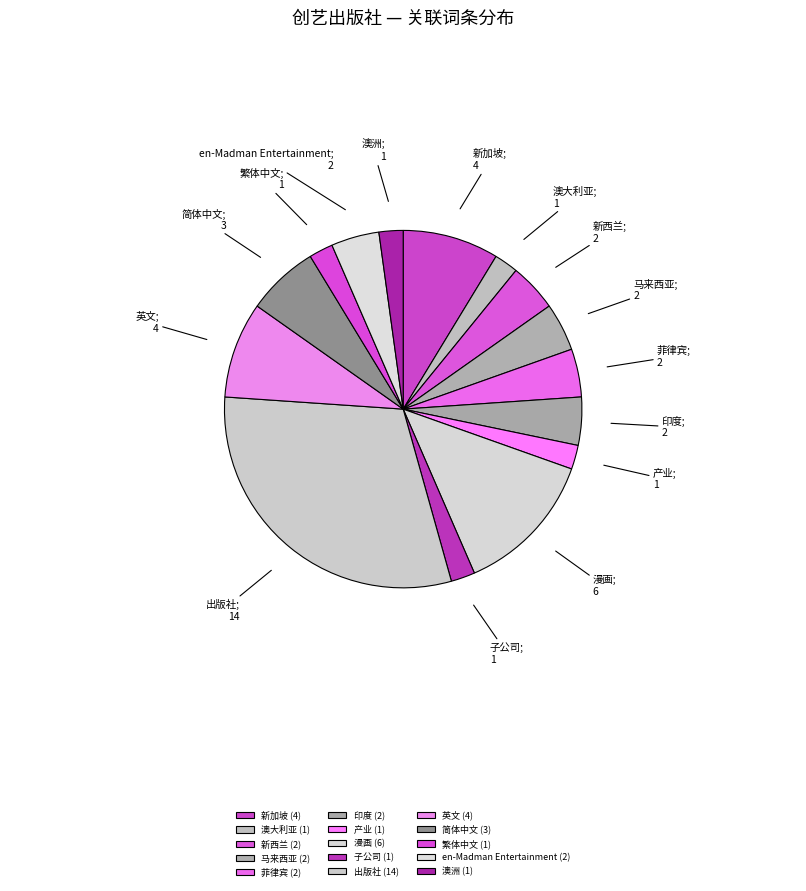

Count the number of slices in the pie.

15